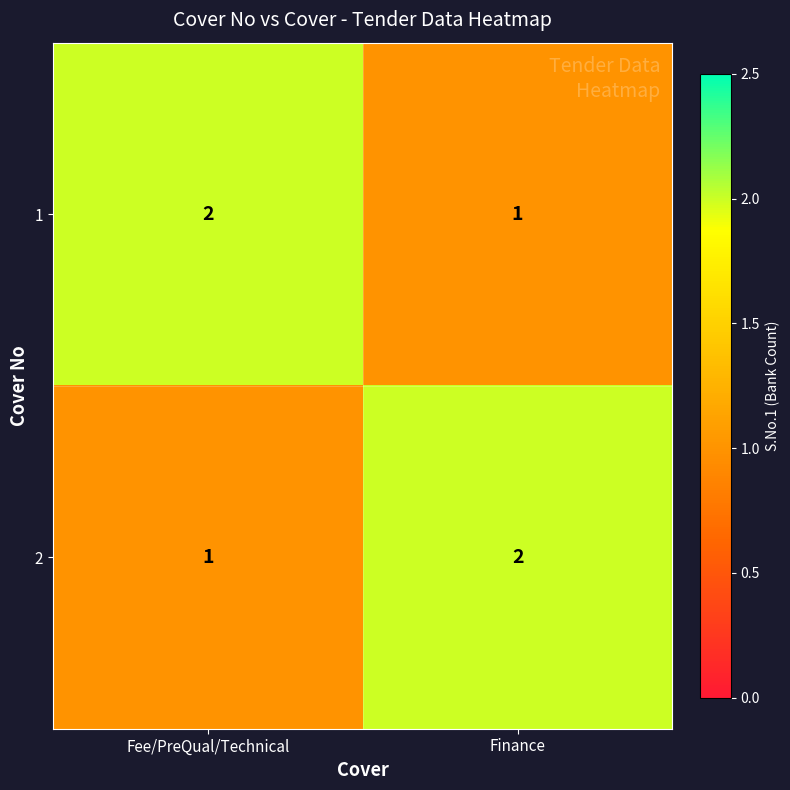

Is the value of 2 at Fee/PreQual/Technical greater than the value of 1 at Fee/PreQual/Technical?

No